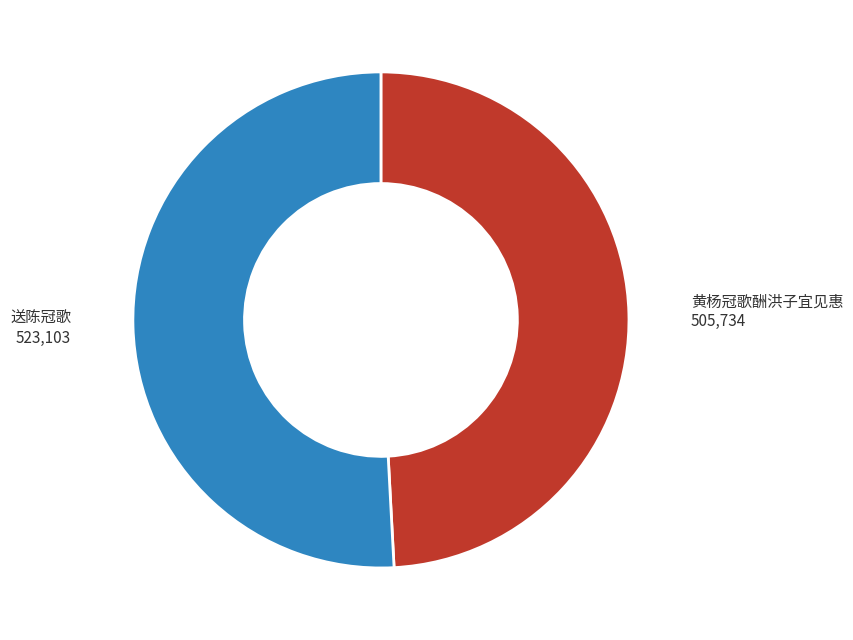

Rank the categories by value from lowest to highest.

黄杨冠歌酬洪子宜见惠, 送陈冠歌